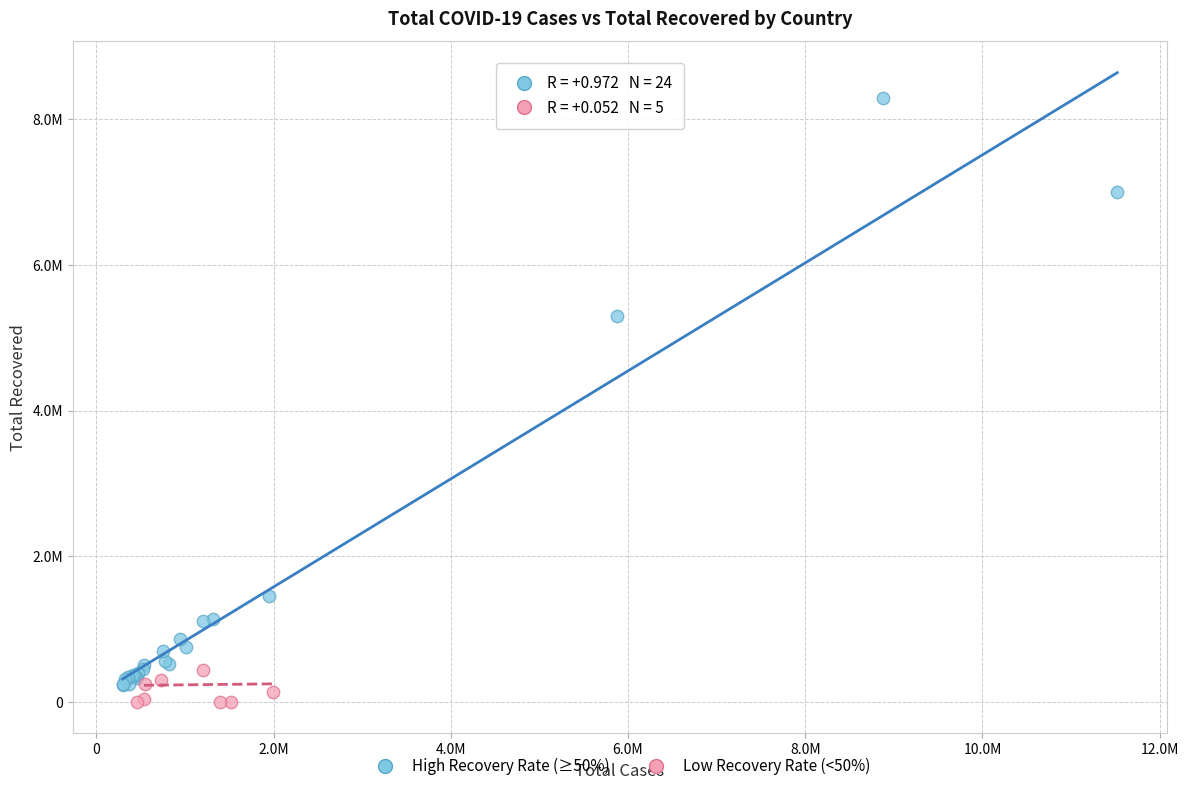

Which series has the widest spread of Y values?

High Recovery Rate (≥50%)